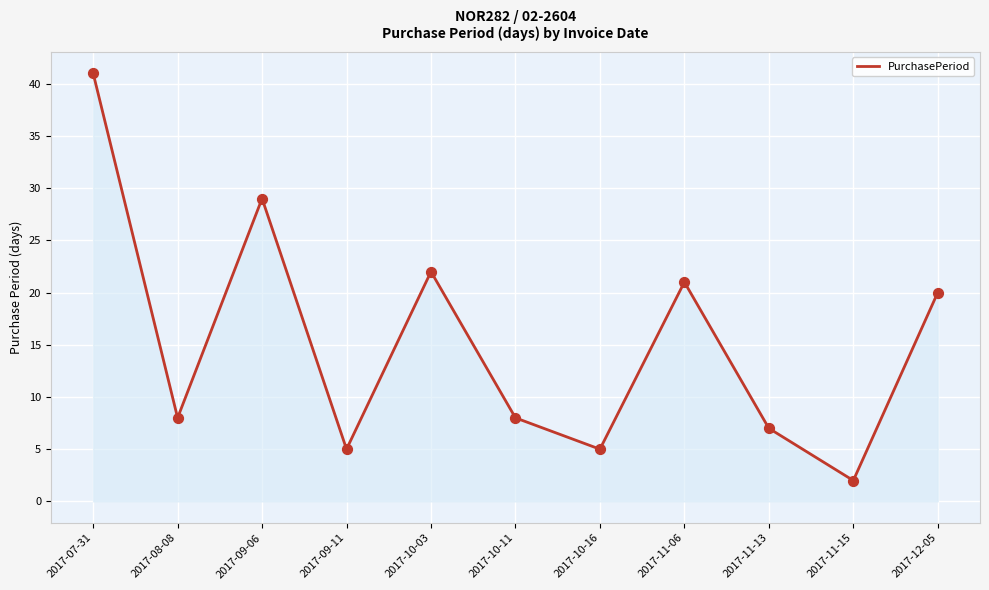

What is the change in value from 2017-10-16 to 2017-11-06?

+16